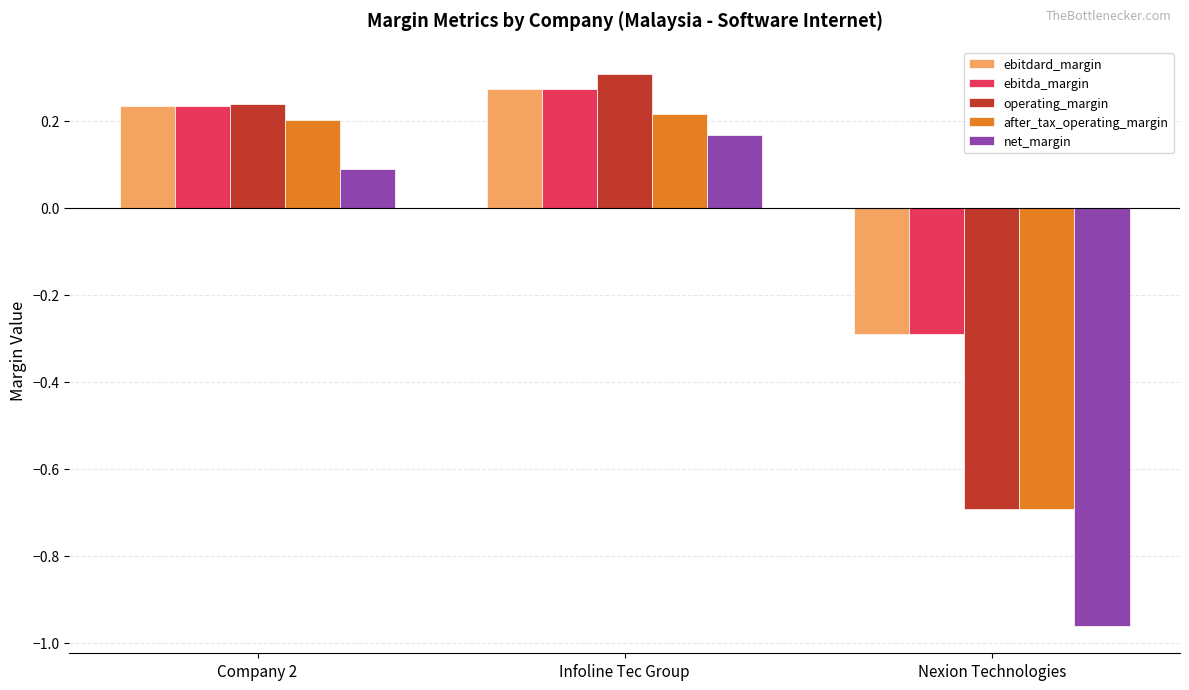

What is the difference between the second highest and minimum values in the after_tax_operating_margin series?

0.9